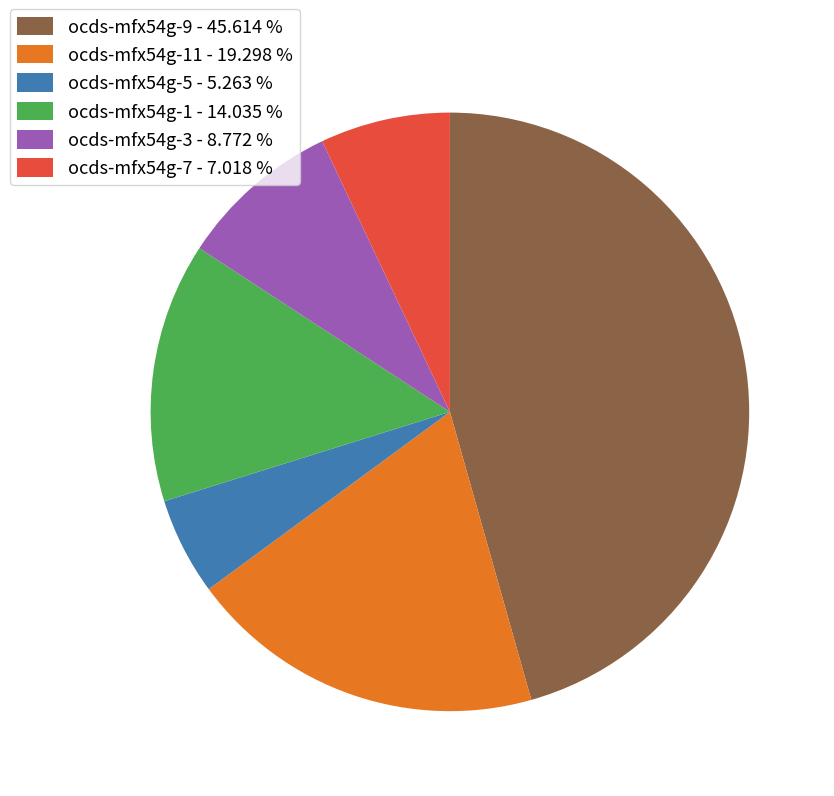

Is there a majority slice in this chart?

No